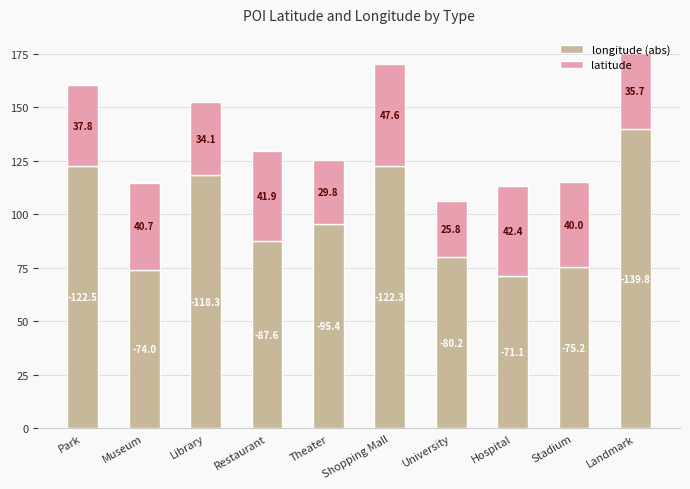

What is the sum of all longitude (abs) values?

986.3